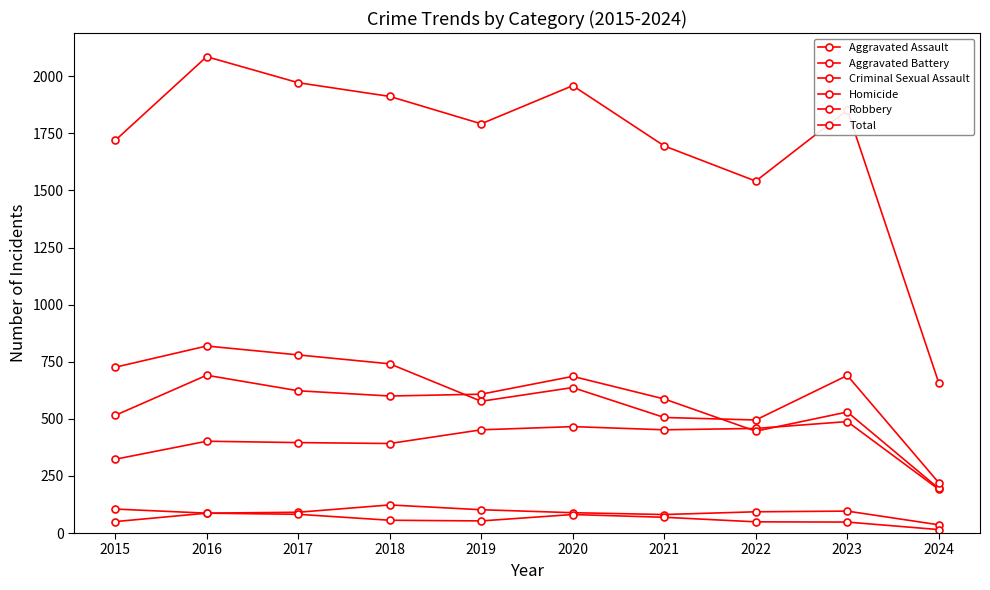

True or false: Aggravated Assault and Aggravated Battery intersect in this chart.

True